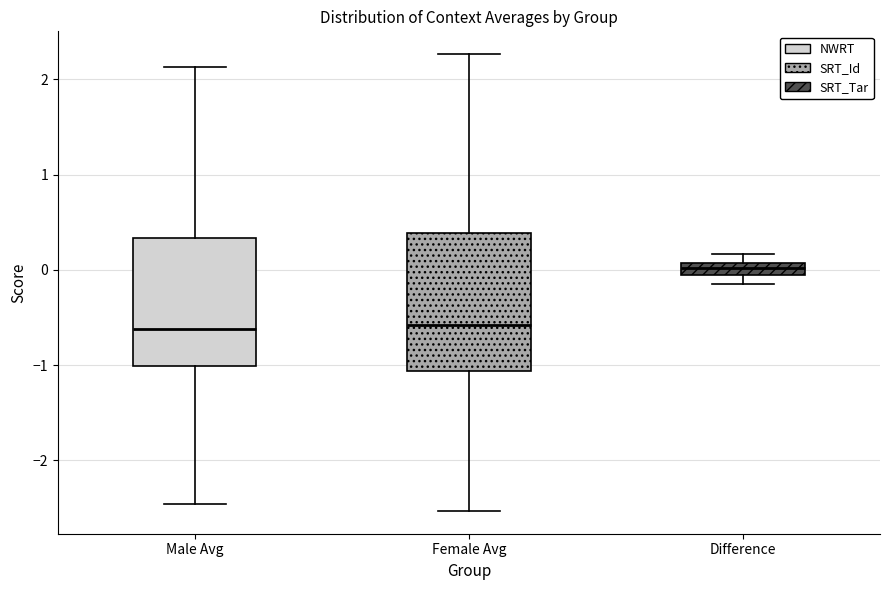

Comparing the boxes themselves (not the whiskers), which one is the tallest?

Female Avg